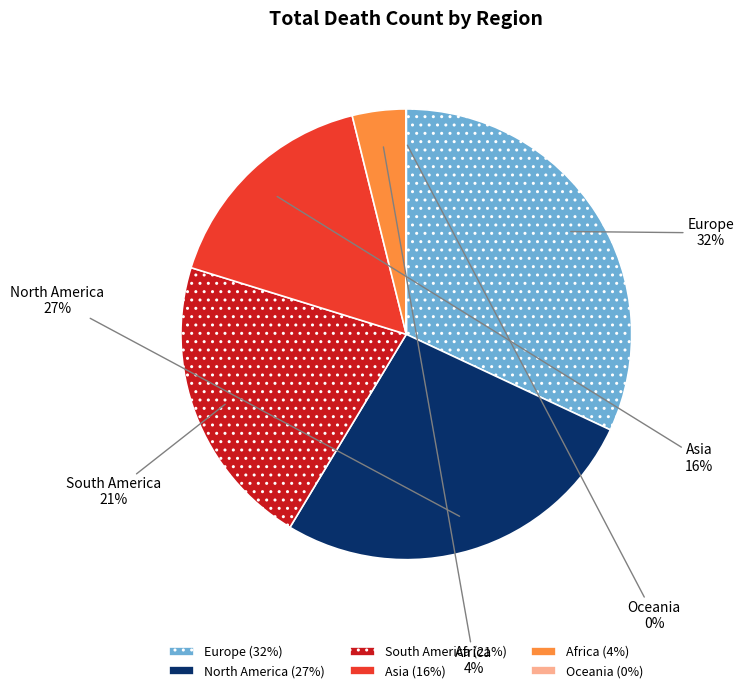

Do North America and Africa together represent more than half of the pie?

No